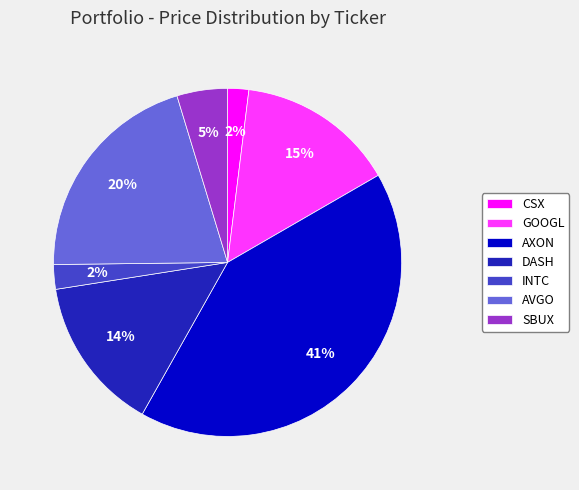

Does GOOGL account for over 50% of the chart?

No